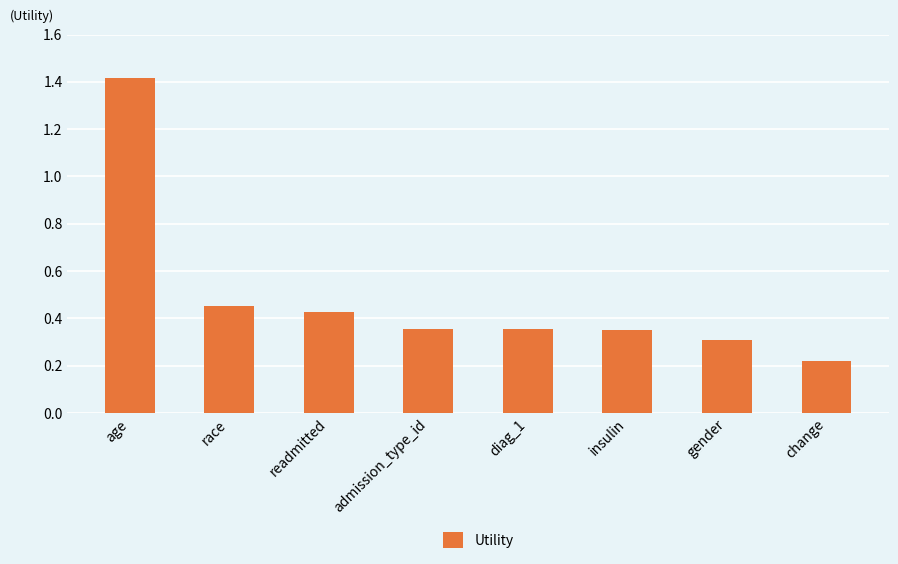

Where is the data nearest to the value 0?

change